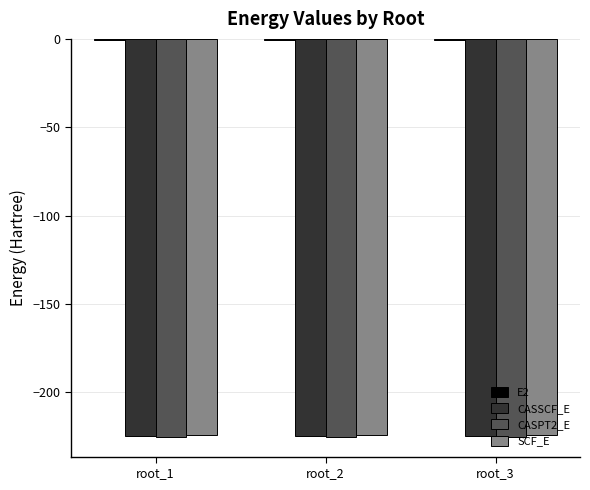

What is the maximum value for SCF_E?

-224.4